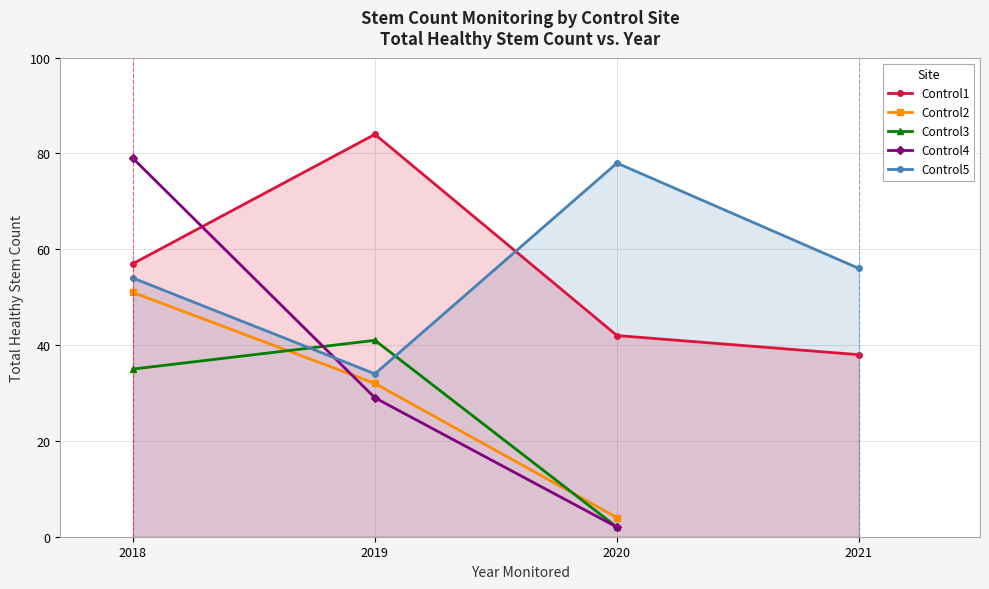

List the labels in order of Control4 value, smallest first.

2020, 2019, 2018